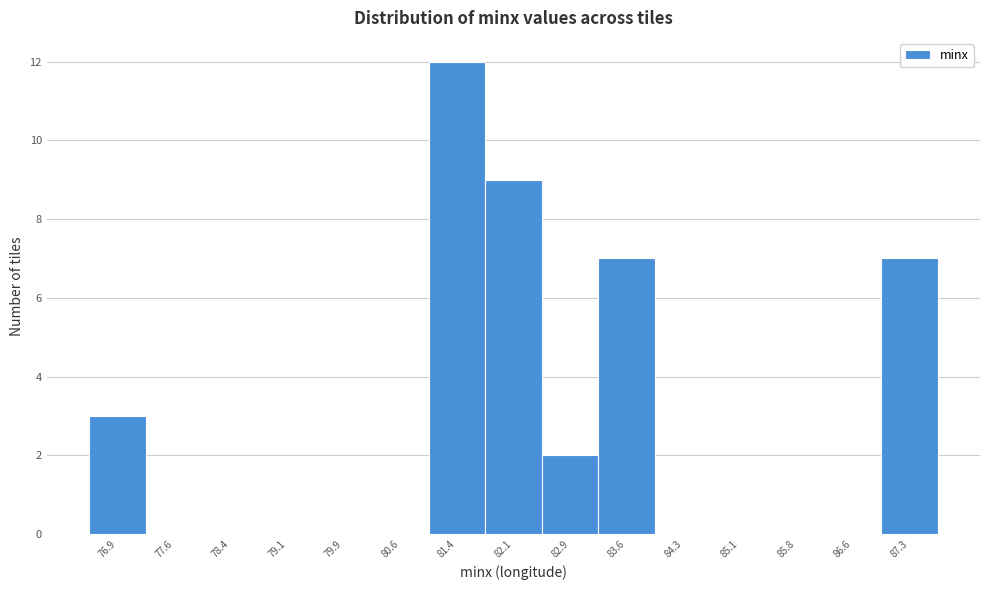

Reading left to right, transcribe this chart: for each bar, give the range it covers on the x-axis and its height. Neither the bar edges nor the heights are printed on the chart, so give them approximately, as read against the axes.

76.5 to 77.2: 3
77.2 to 78.0: 0
78.0 to 78.7: 0
78.7 to 79.5: 0
79.5 to 80.2: 0
80.2 to 81.0: 0
81.0 to 81.7: 12
81.7 to 82.5: 9
82.5 to 83.2: 2
83.2 to 84.0: 7
84.0 to 84.7: 0
84.7 to 85.5: 0
85.5 to 86.2: 0
86.2 to 87.0: 0
87.0 to 87.7: 7